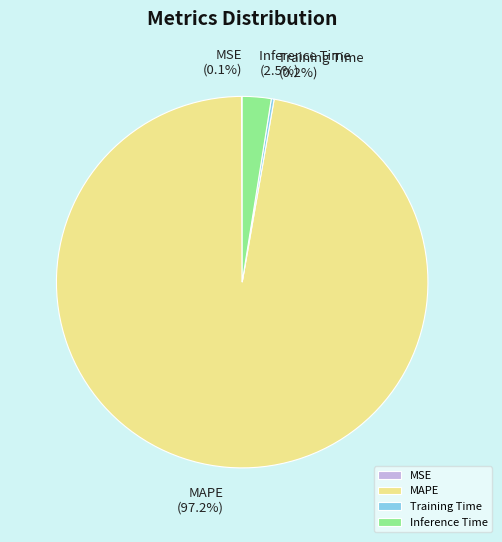

Is the sum of Inference Time (2.5%) and MAPE (97.2%) greater than half?

Yes